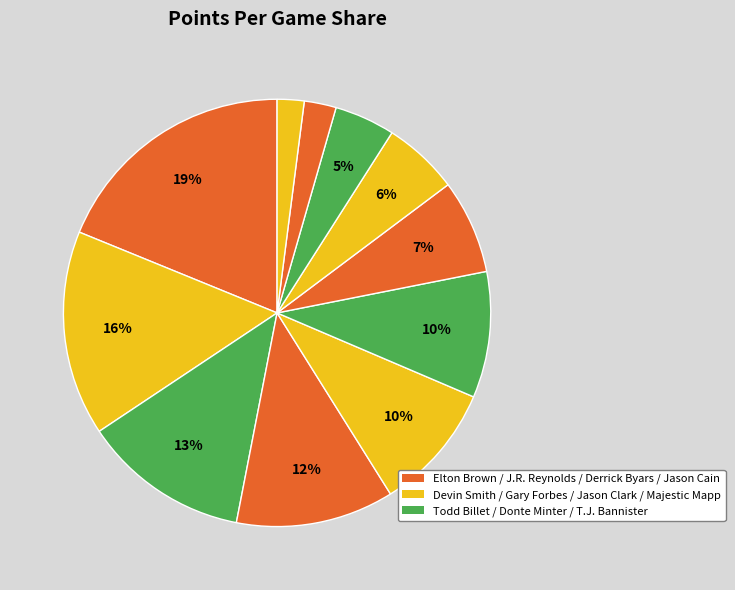

Count the number of slices in the pie.

11